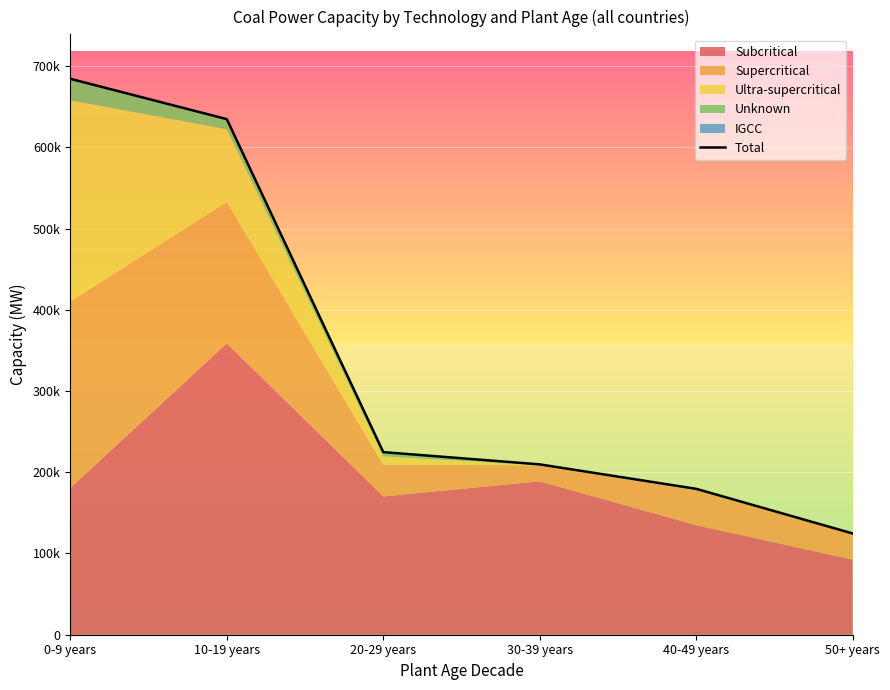

List the labels in order of value, largest first.

0-9 years, 10-19 years, 20-29 years, 30-39 years, 40-49 years, 50+ years